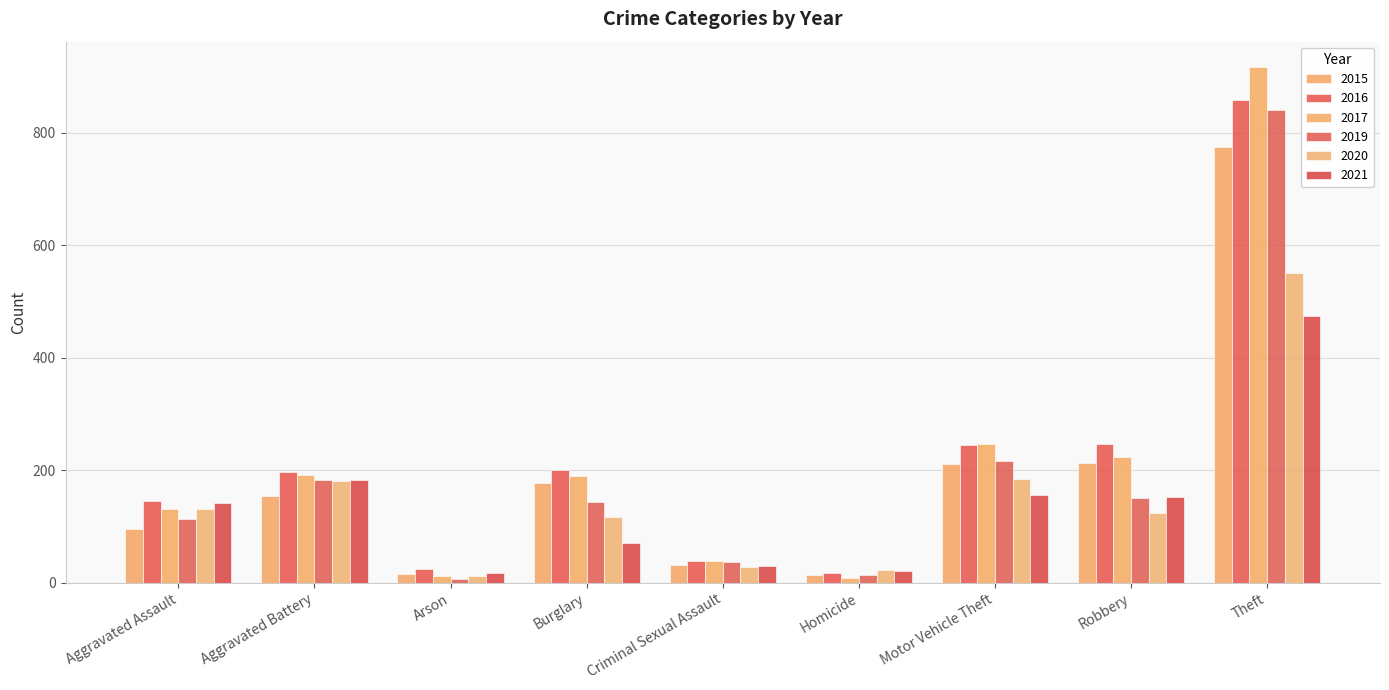

The 2015 series shows 95 at Aggravated Assault. True or false?

True